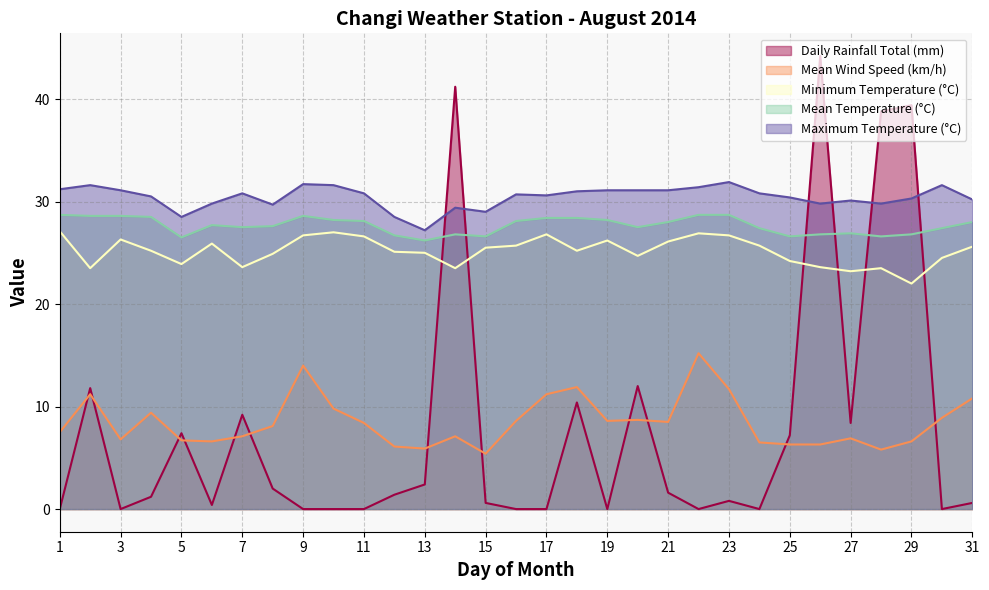

At which label does Minimum Temperature (°C) first exceed 25?

1